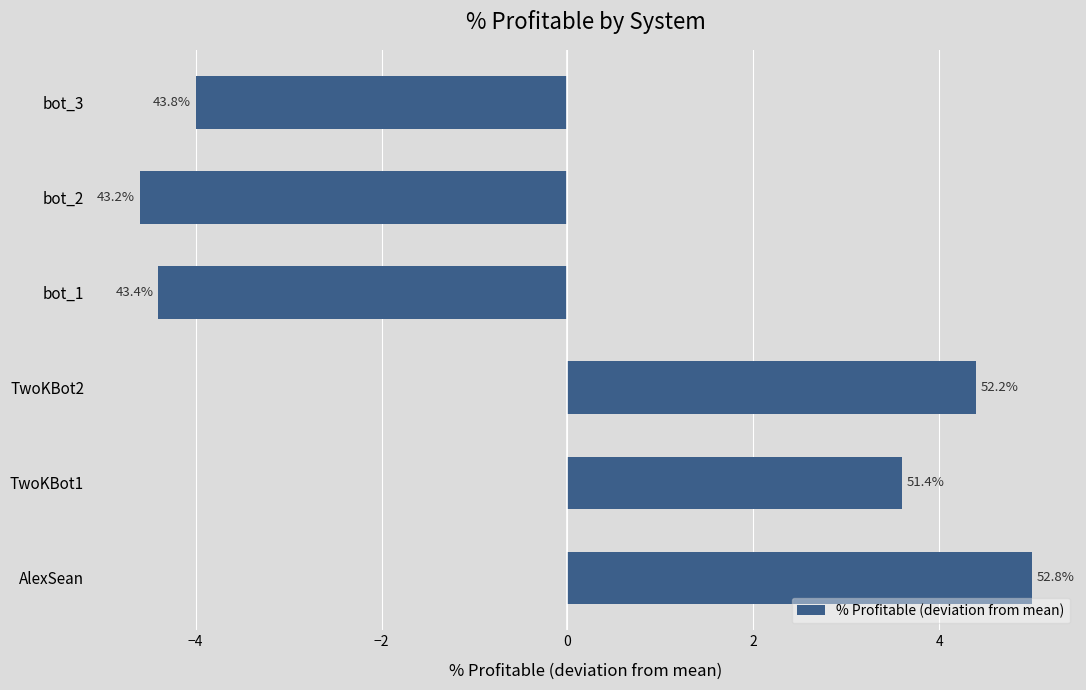

Does the chart contain any negative values?

Yes